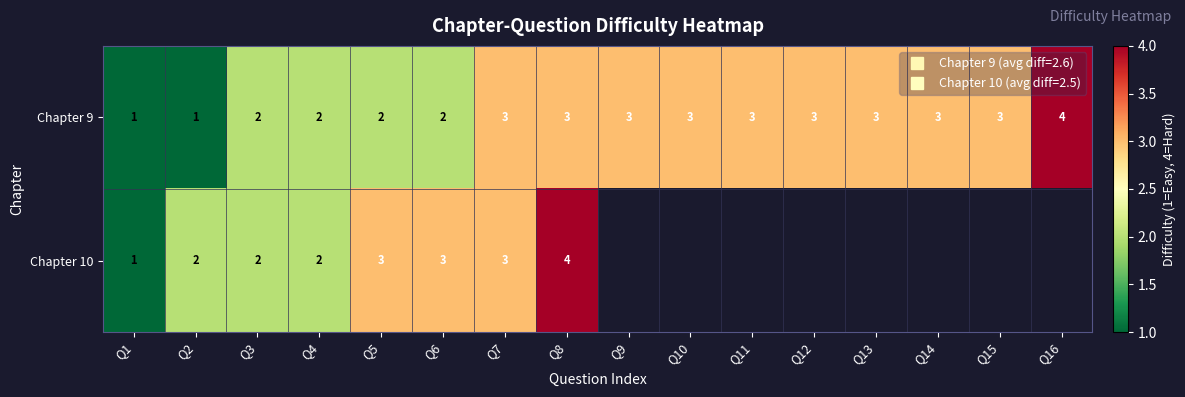

Which series has the largest range (max minus min)?

Chapter 9